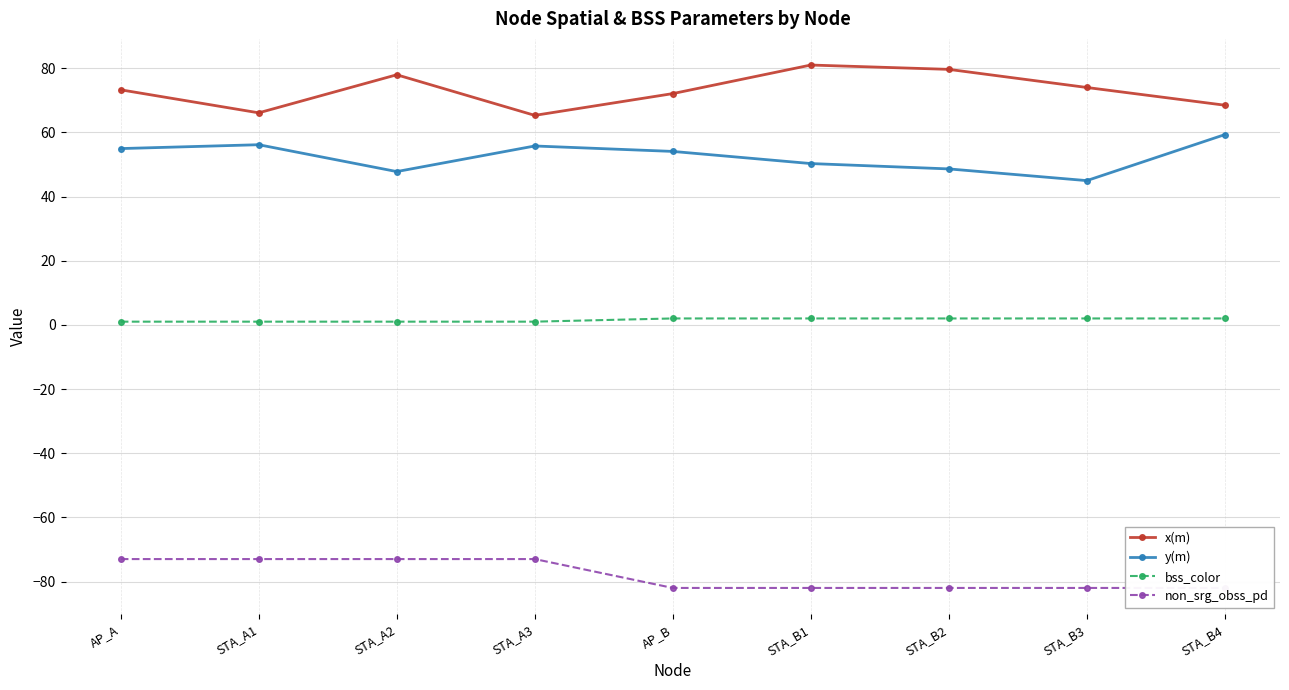

At which category is the sum across all series the highest?

AP_A